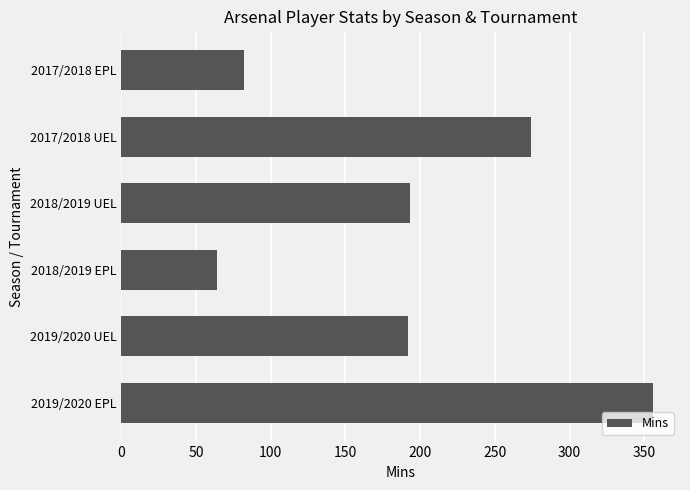

How many data points are less than 193?

3